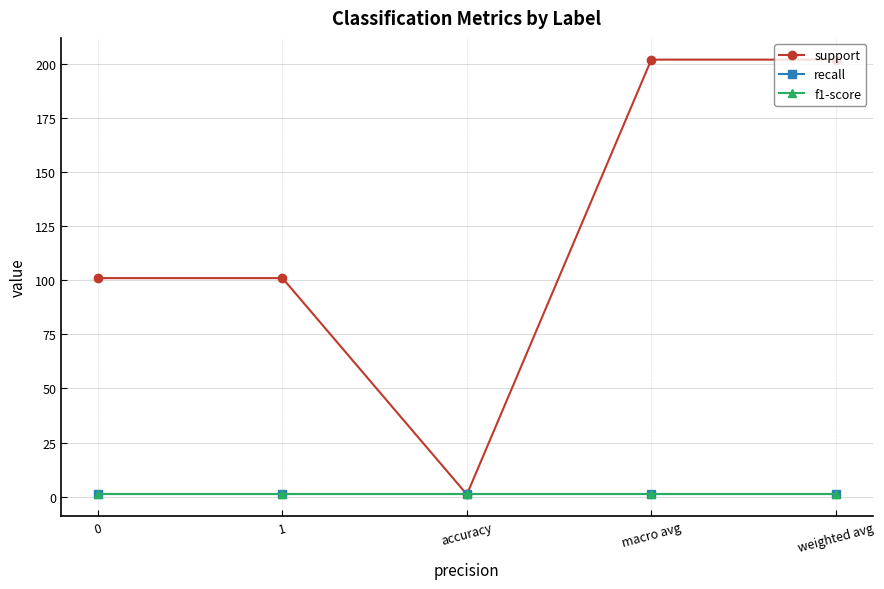

Does the chart have visible grid lines?

Yes